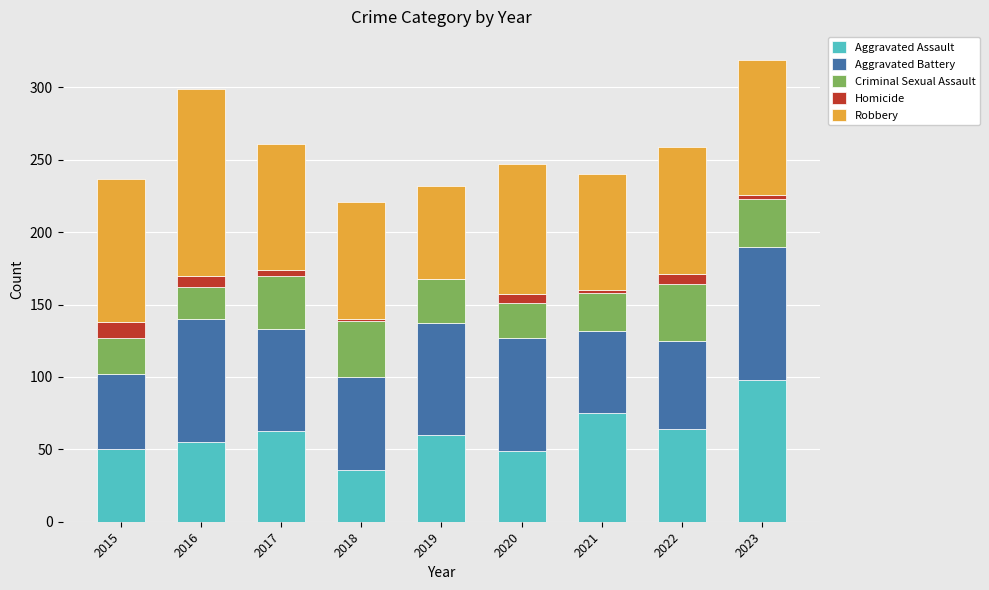

True or false: Aggravated Assault has a value of 32 at 2019.

False